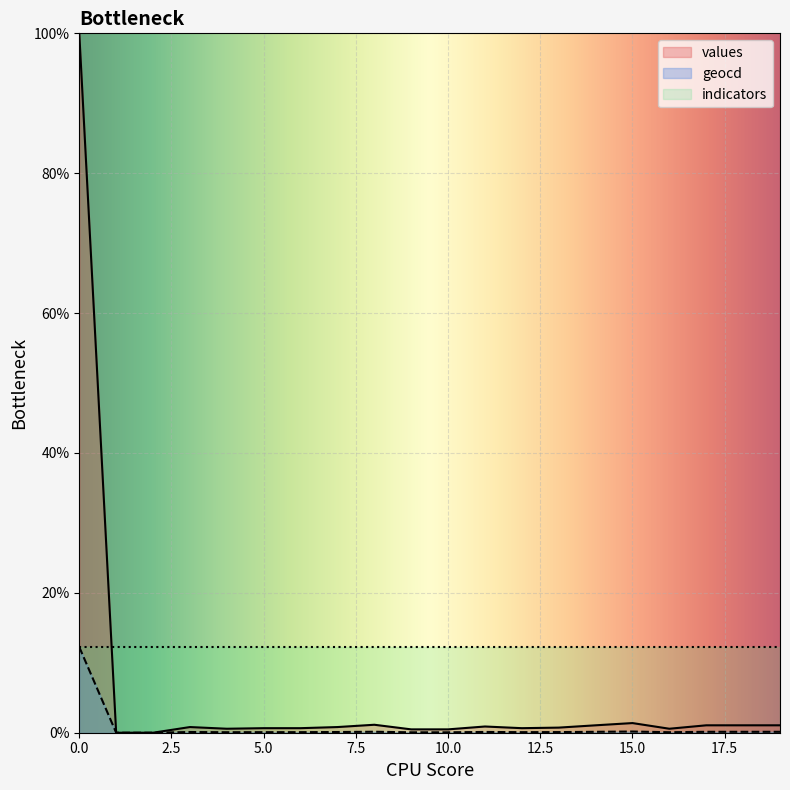

How many series are shown in this chart?

3